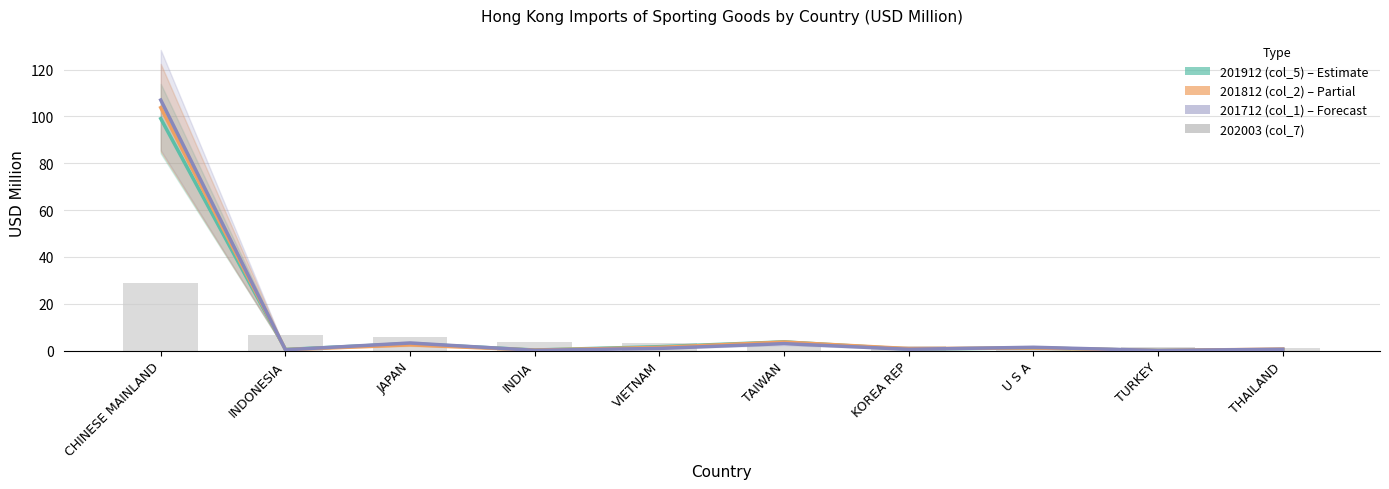

What is the difference between the maximum and minimum values in the 202003 (col_7) series?

27.7